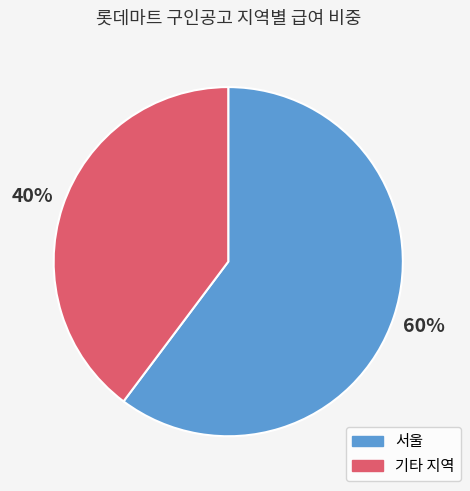

To the nearest percent, what is the difference between the largest and smallest slice percentages?

20%